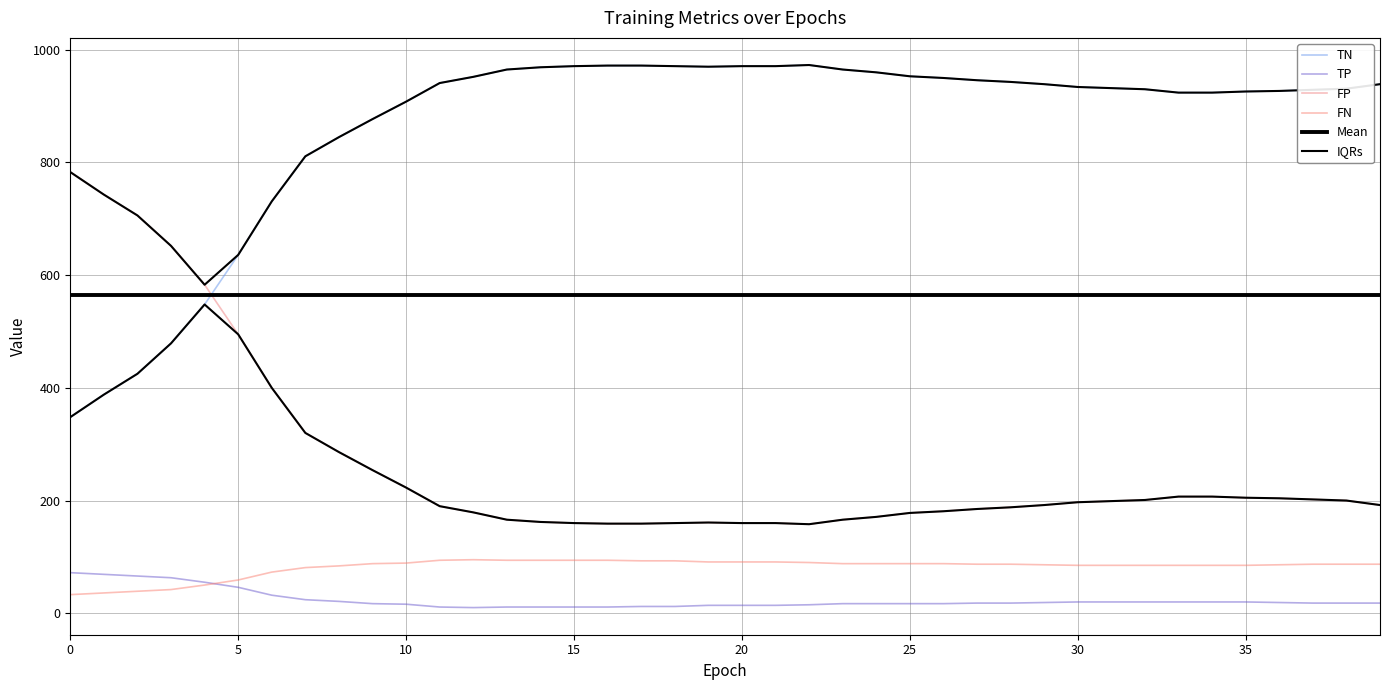

What is the difference between the highest and lowest values at 27?

928.0